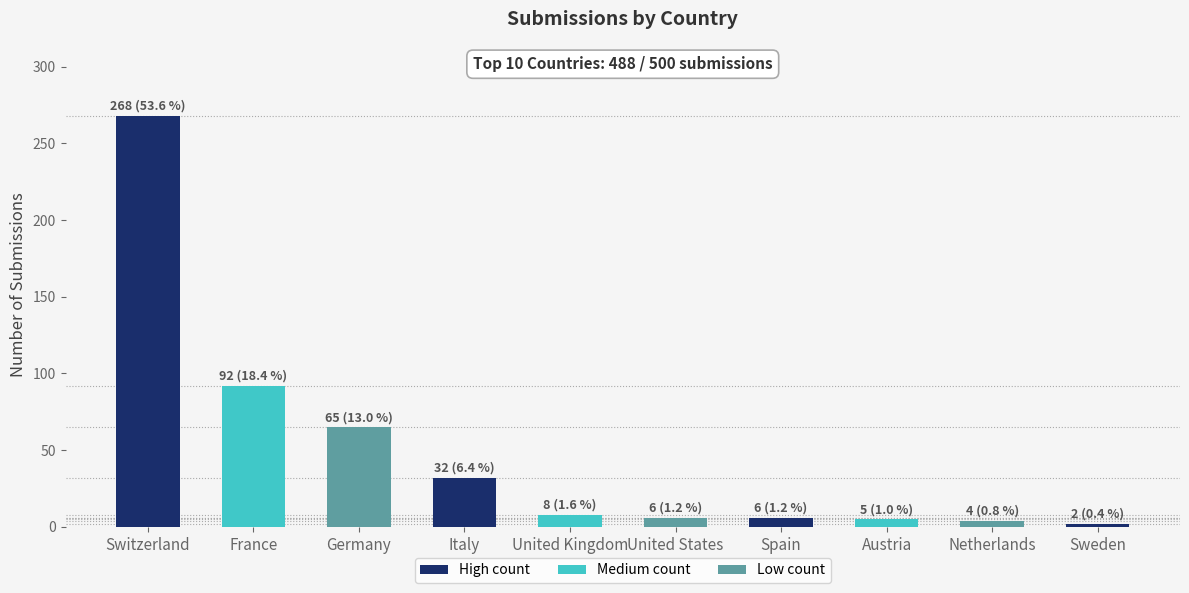

What is the difference between the second highest and minimum values?

90